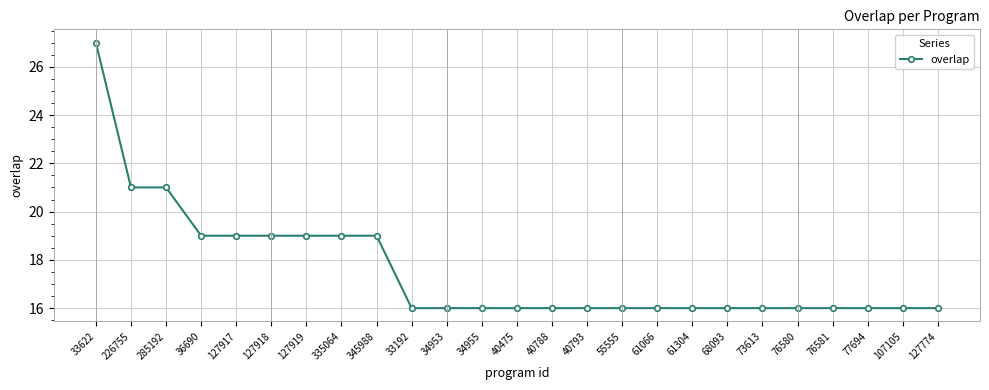

True or false: the data shows 16 at 40788.

True